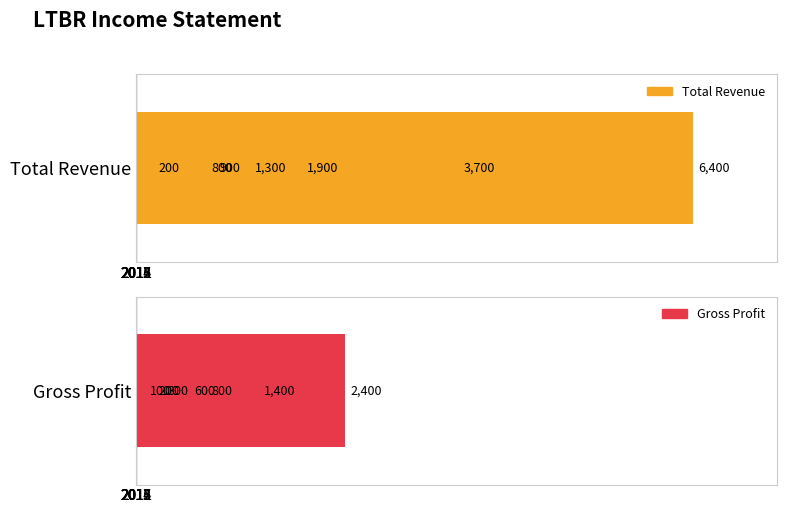

How many distinct data groups are displayed?

2